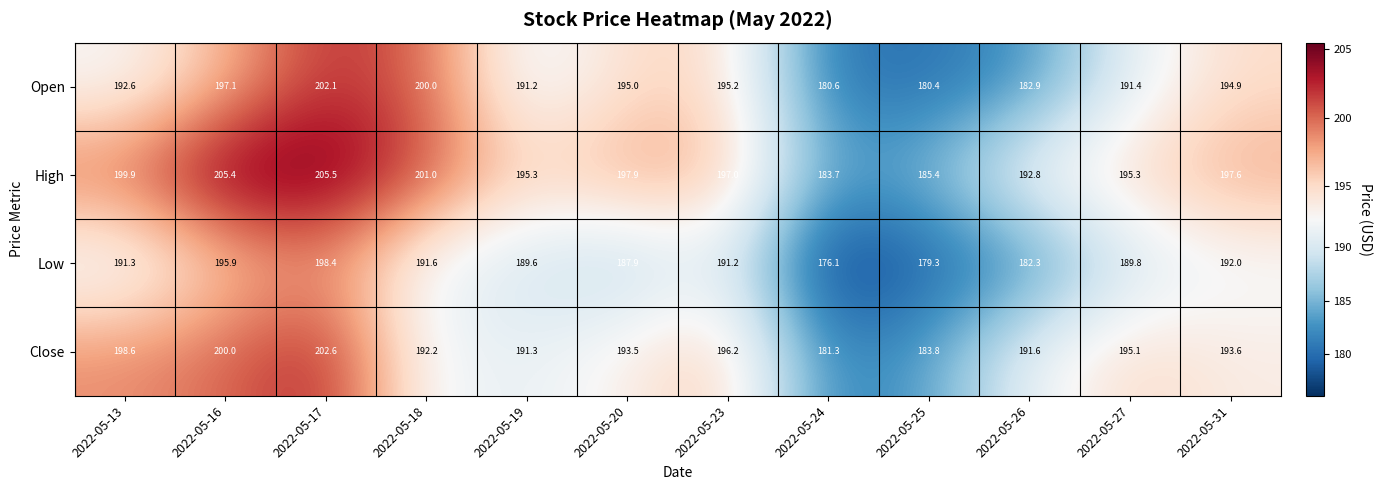

What is the difference between the Open values at 2022-05-13 and 2022-05-16?

4.5